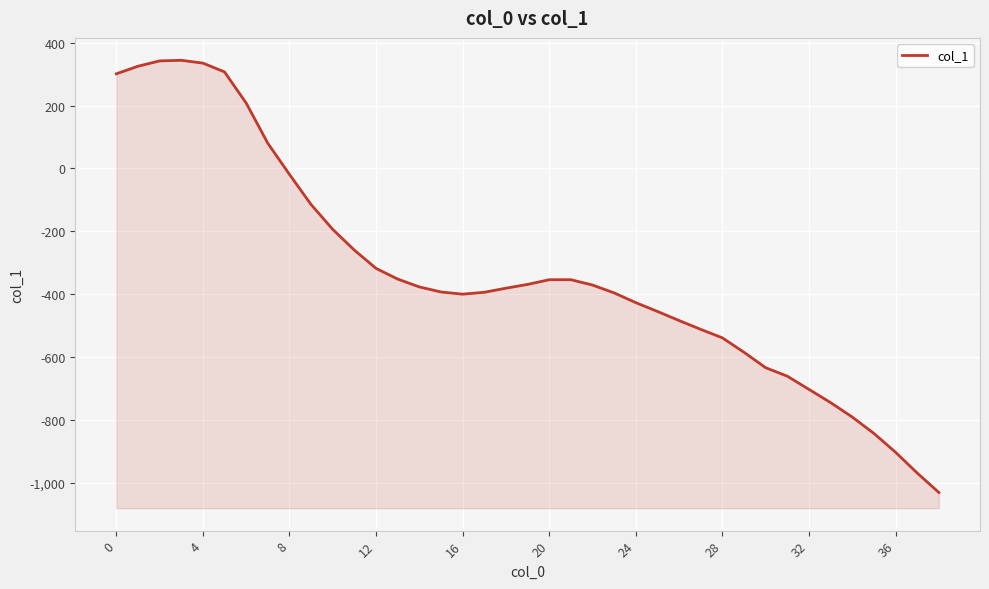

What is the approximate value at 18?

-381